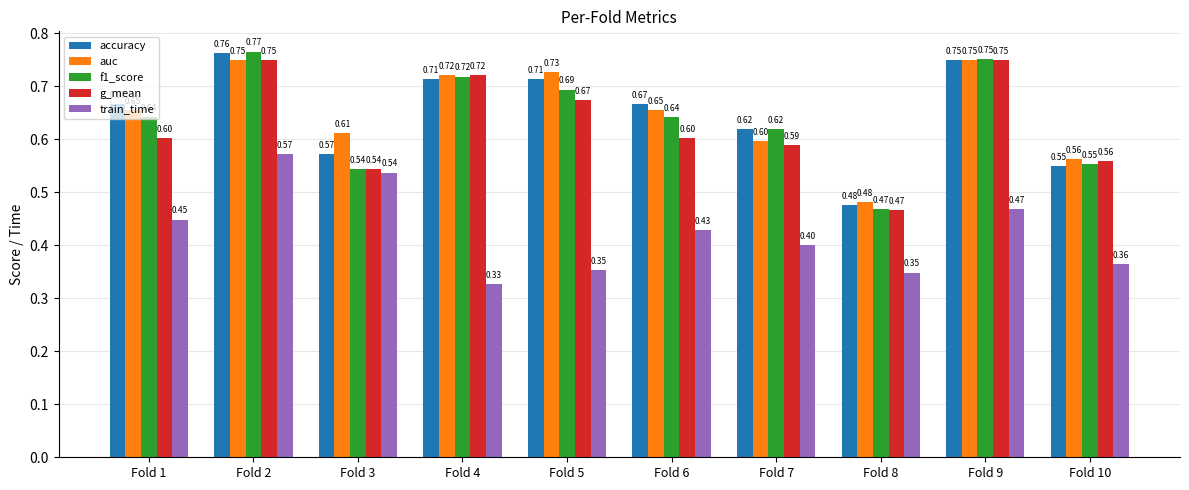

At which label does g_mean reach its minimum?

Fold 8